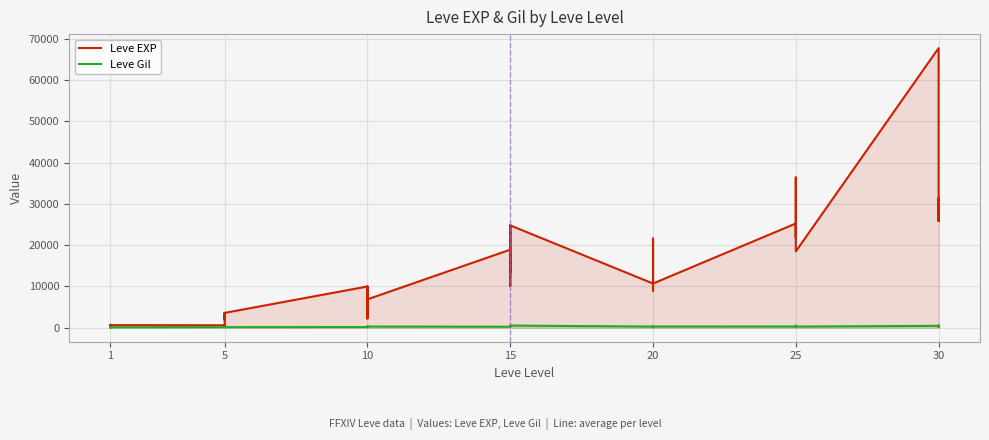

Reading left to right, what are all the values shown in this chart?

Leve EXP: 630	1	450	720	630	630	600	230	3040	3600	1980	3600	9990	7880	7880	2230	9990	6880	18910	13040	24790	10100	13040	24790	10710	12960	18290	21600	8990	10710	25250	25250	21830	25250	36390	18490	67730	25900	31330	25900
Leve Gil: 113	116	112	112	113	112	139	170	169	139	140	139	168	288	250	168	293	288	245	173	529	223	173	529	280	166	192	290	105	292	296	252	268	298	485	277	463	532	151	355